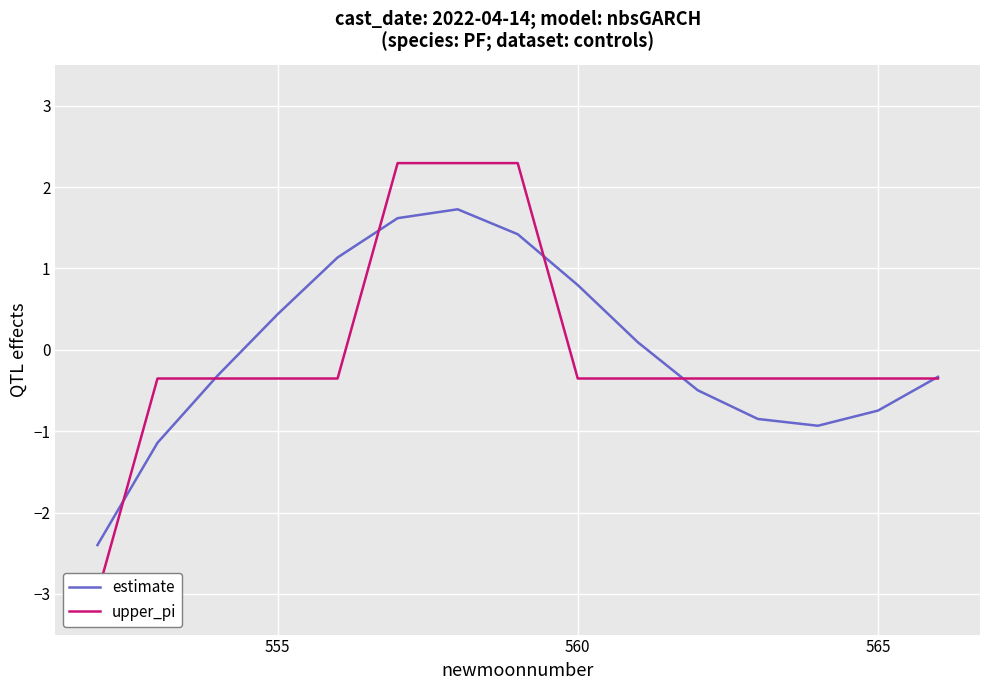

At which label does estimate first exceed 0?

555